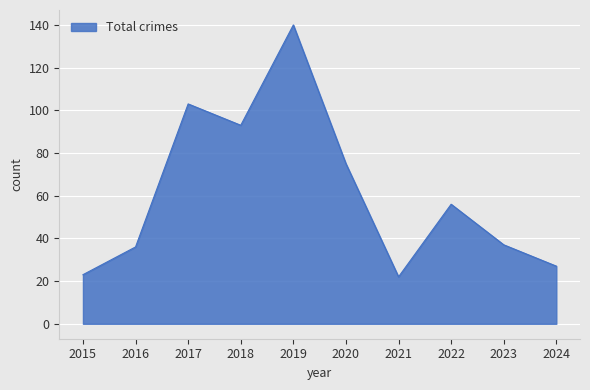

Reading left to right, list all the values displayed in this chart.

23	36	103	93	140	75	22	56	37	27